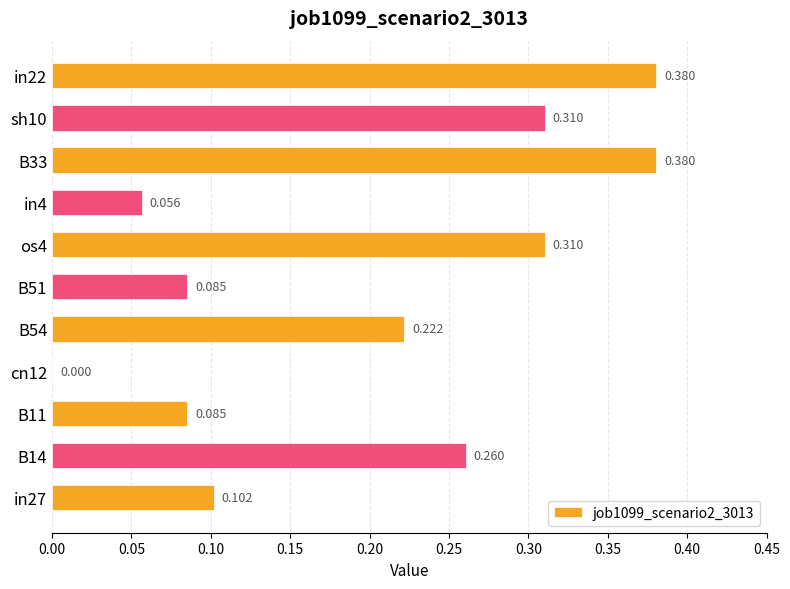

How many data points does each series have?

11